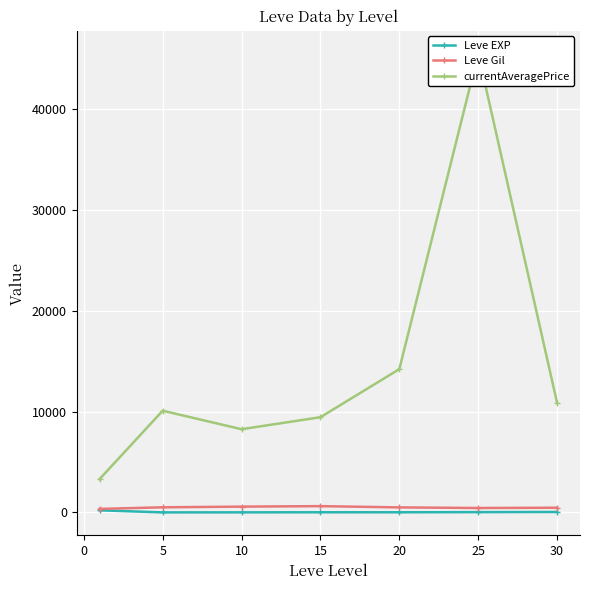

In Leve Gil, how many points are lower than both neighbors (excluding endpoints)?

1